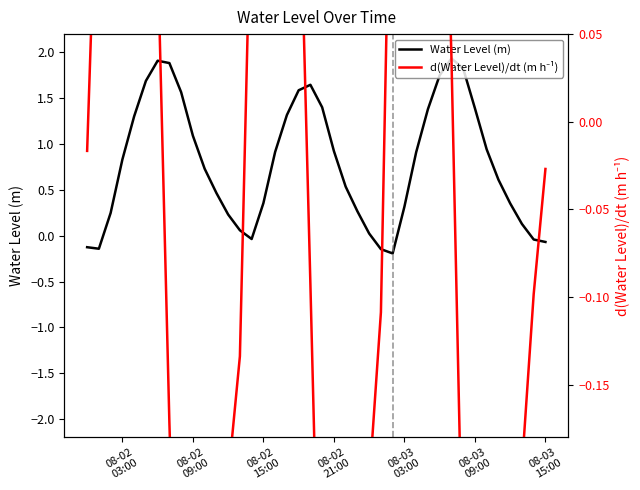

What is the maximum value for Water Level (m)?

1.9